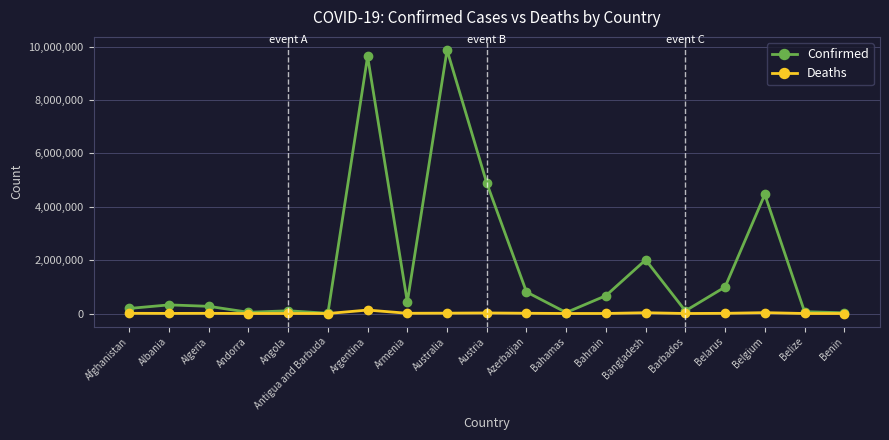

Which series has the largest range (max minus min)?

Confirmed